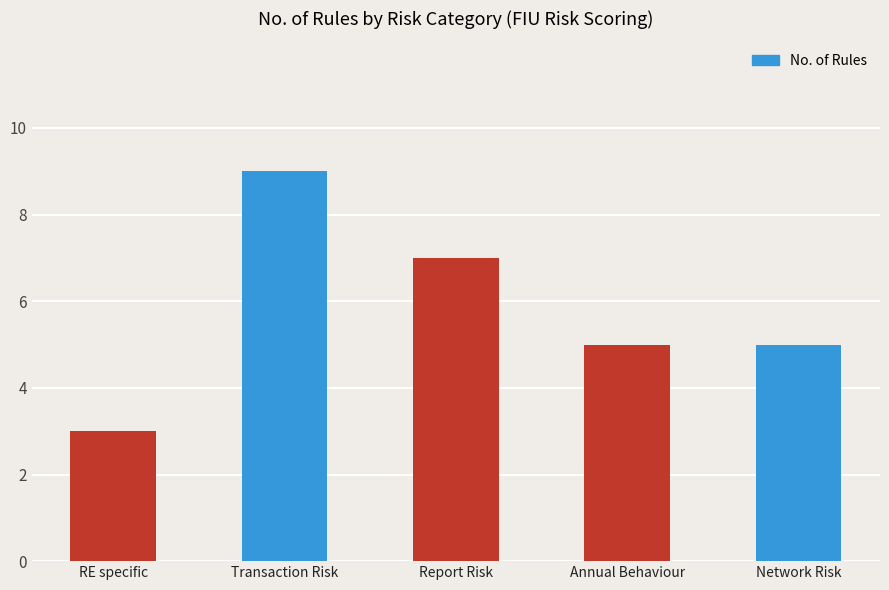

What is the greatest value displayed?

9